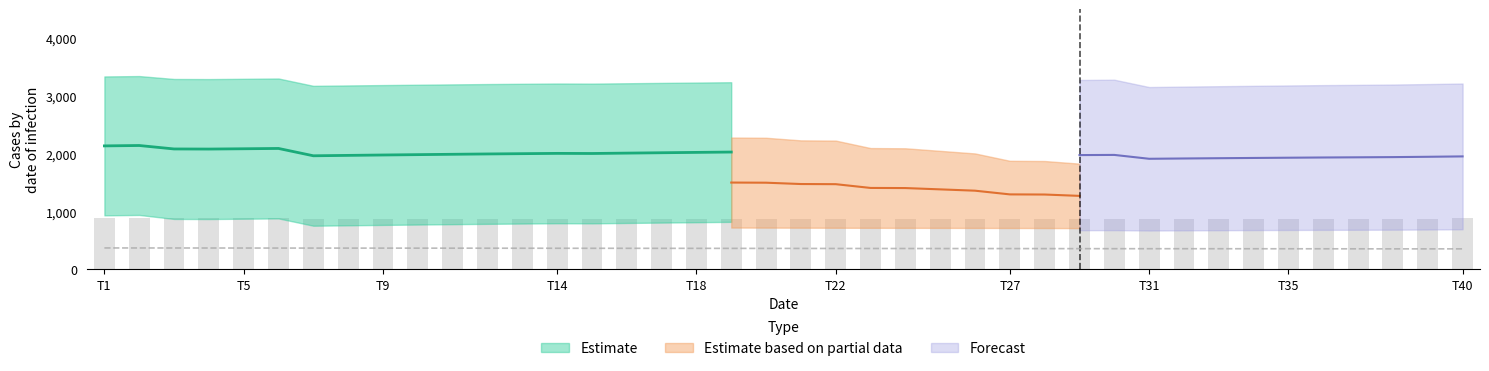

At which category is the sum across all series the highest?

1